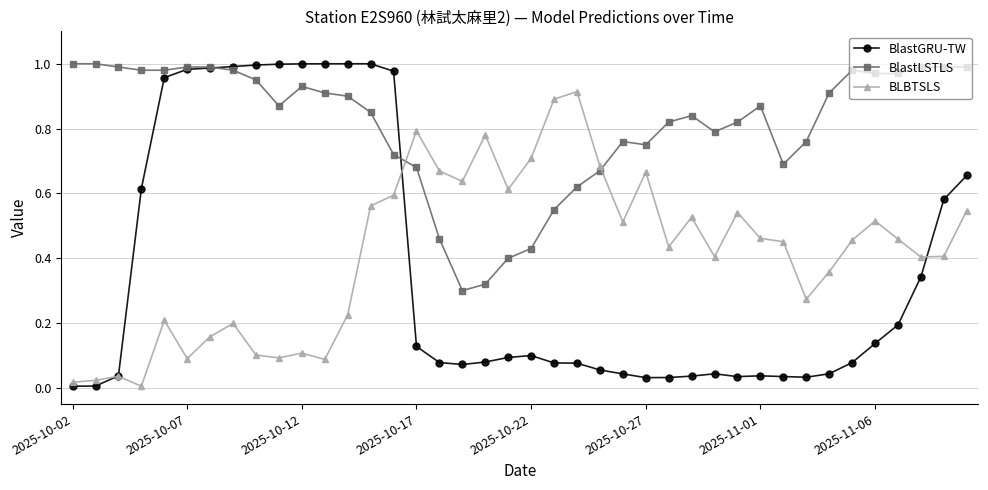

True or false: BlastGRU-TW has more than 1 interior local peaks.

True